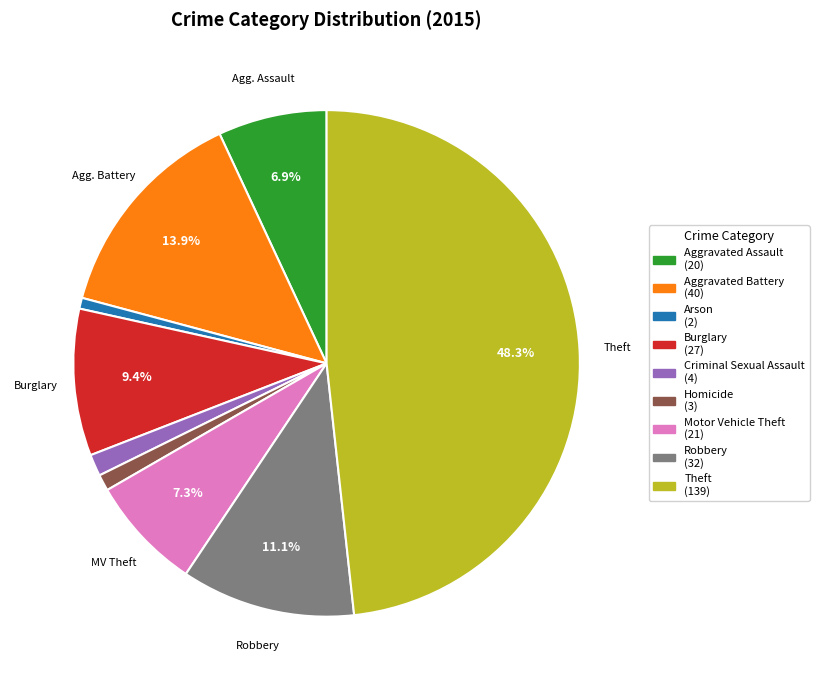

Is there any slice that represents more than half of the pie?

No